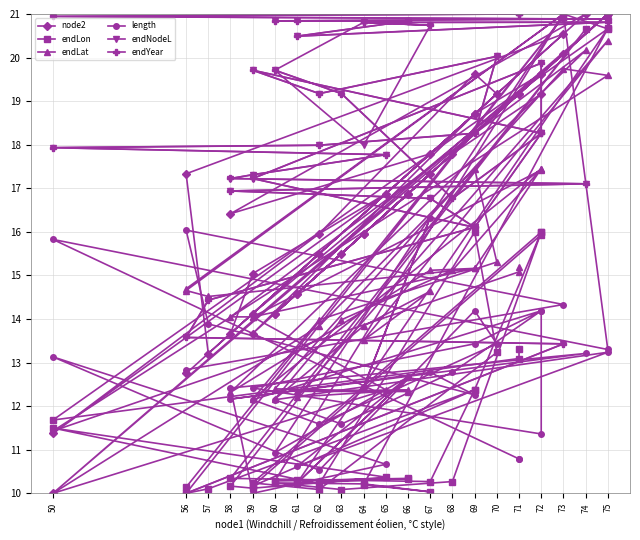

Does the chart display data point markers on the line(s)?

Yes